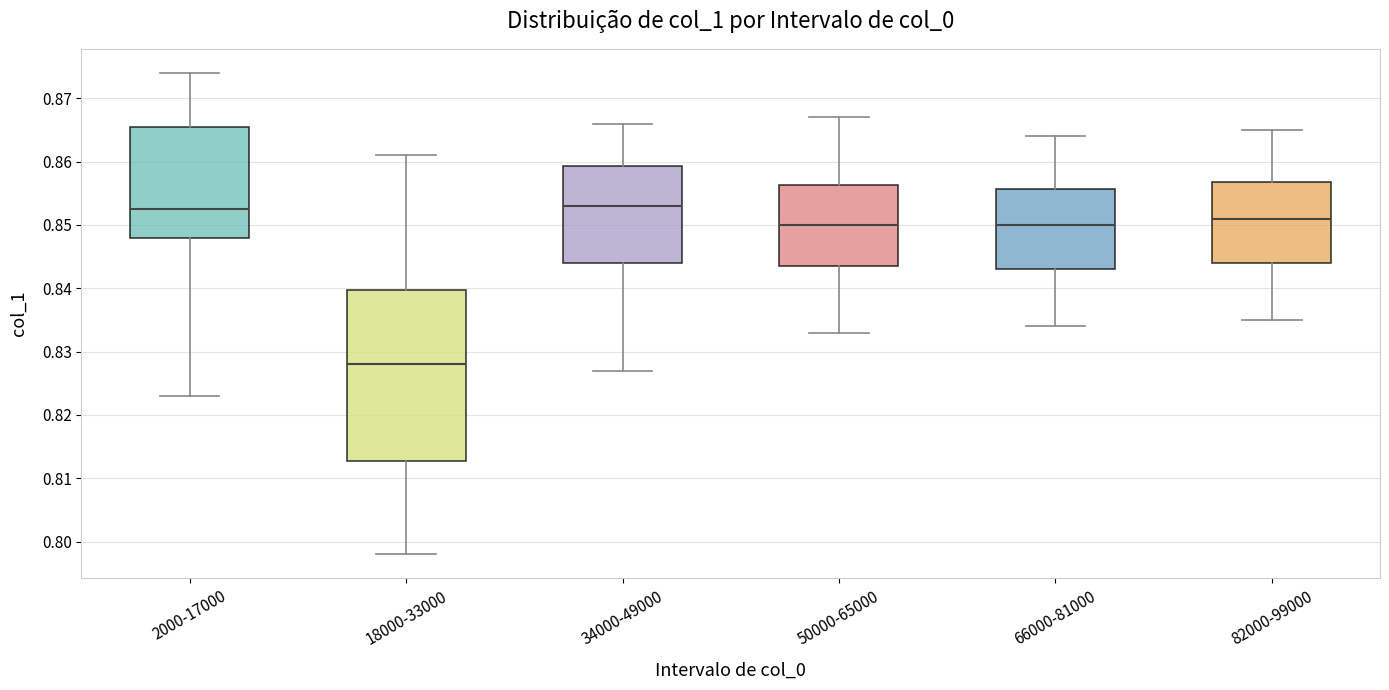

Which box is the tallest, from its lower edge to its upper edge?

18000-33000